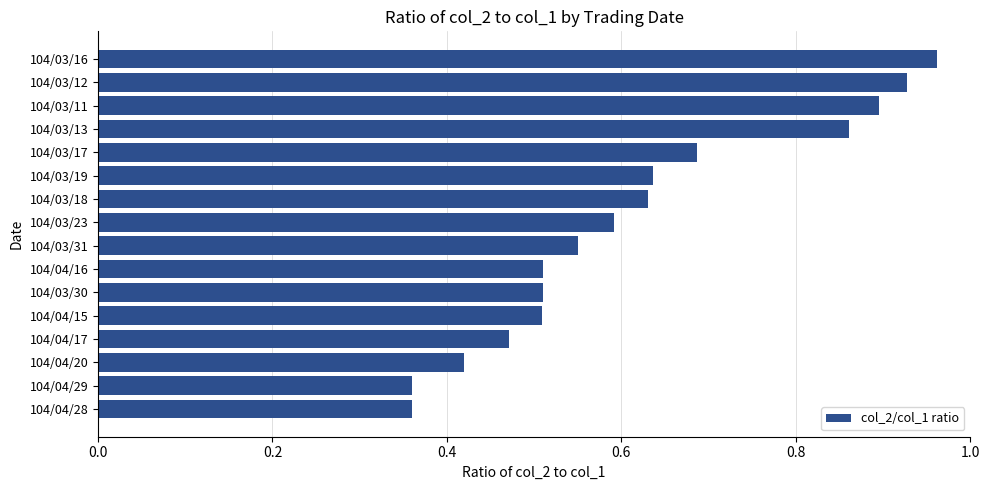

How many series are shown in this chart?

1